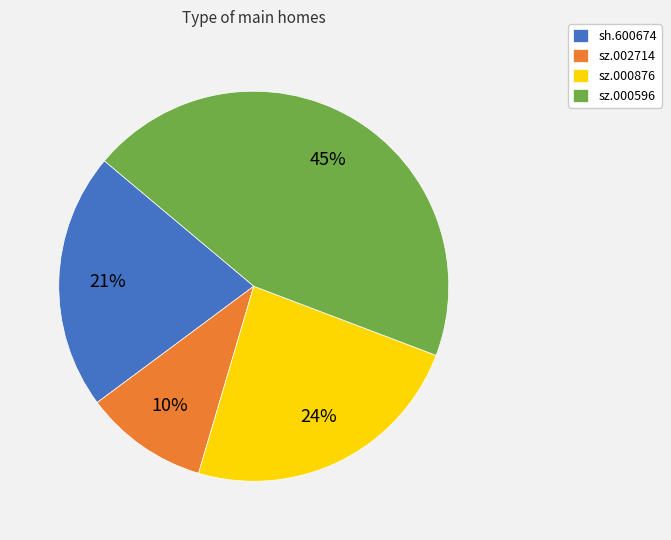

True or false: sz.000876 accounts for 24% of the total.

True